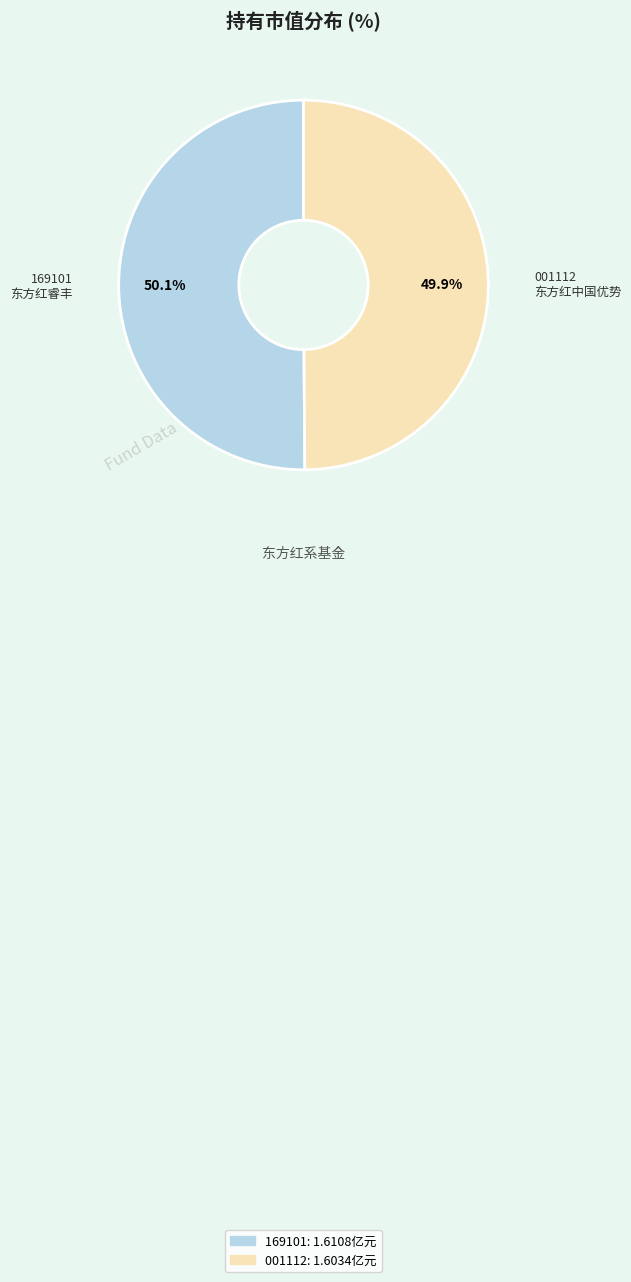

Does any single category account for the majority?

Yes